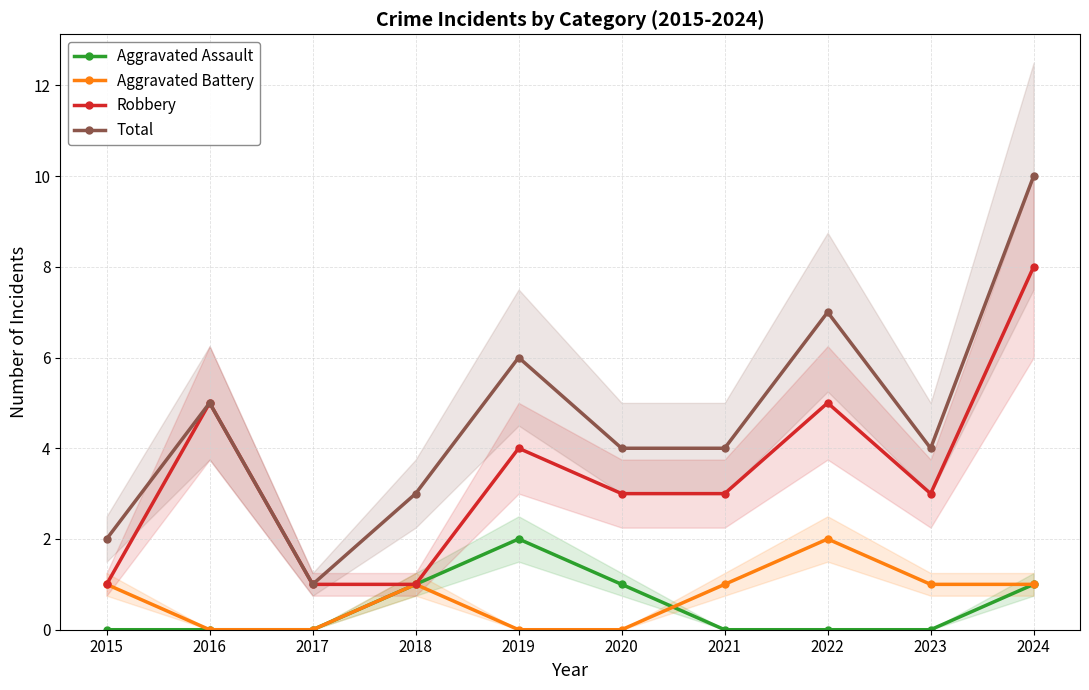

Which series has the largest total across all categories?

Total